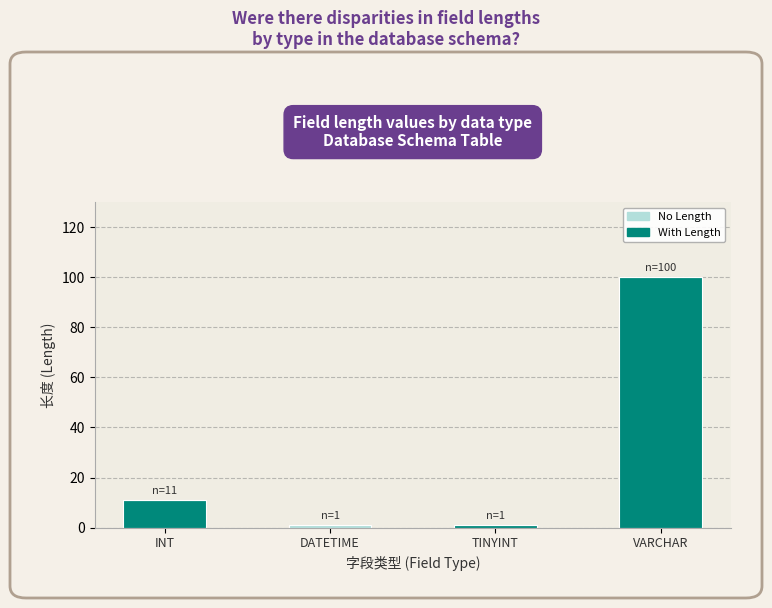

At which label does With Length reach its peak?

VARCHAR